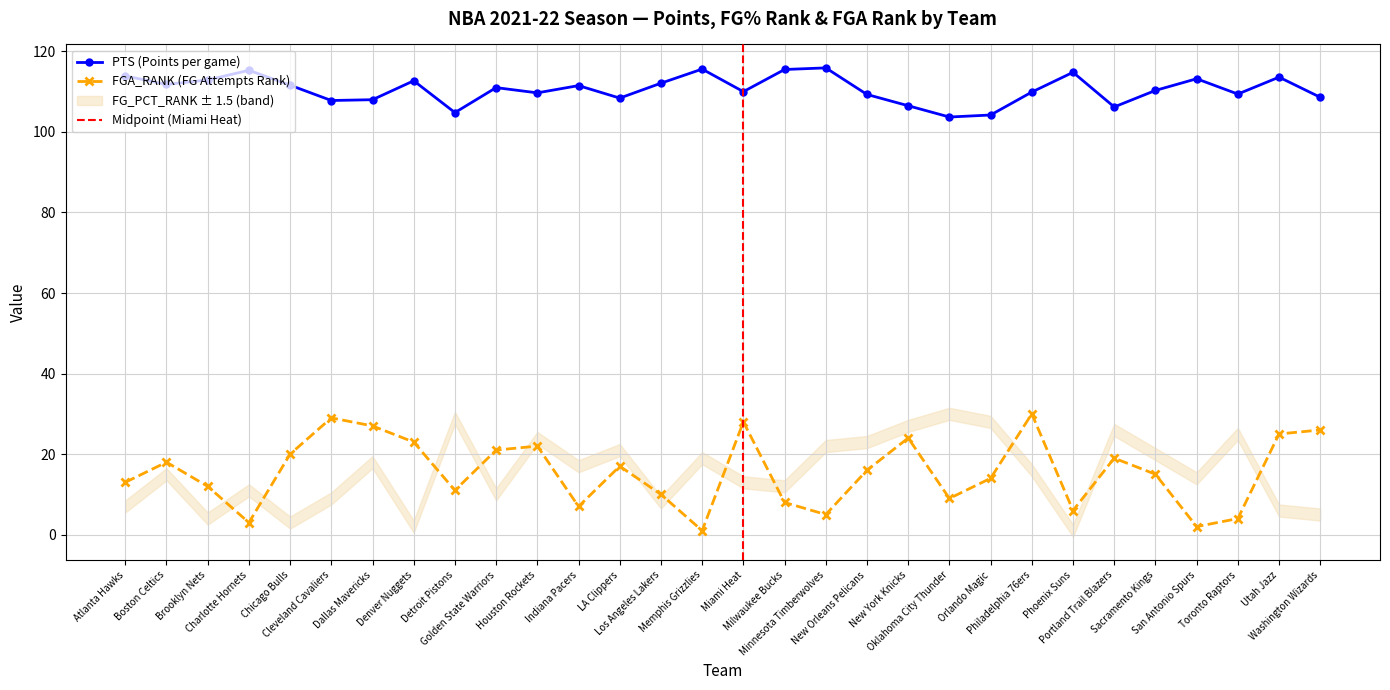

What is the average value of the PTS series?

110.6